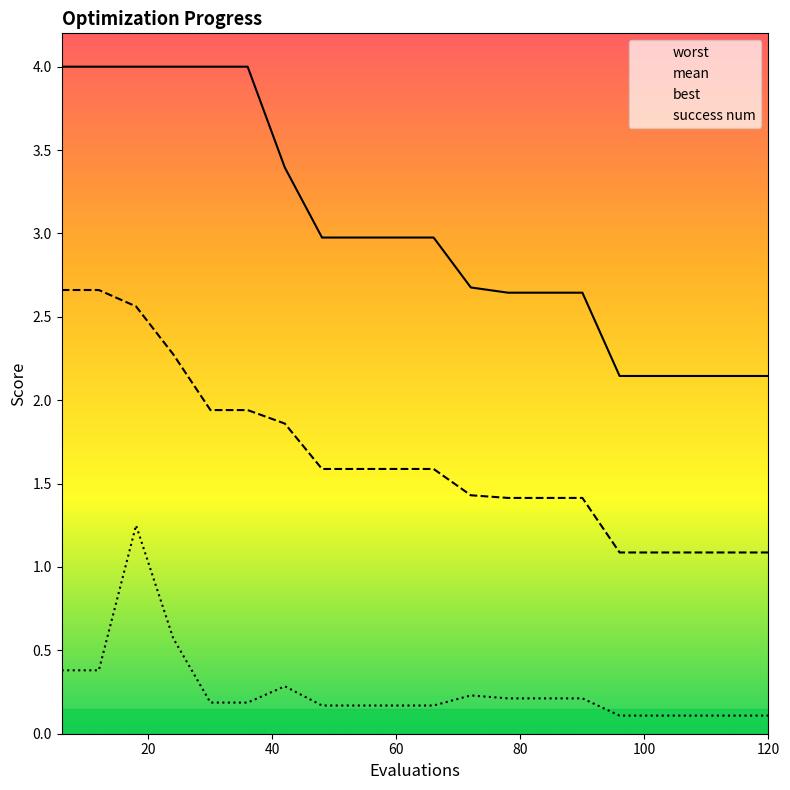

Between 72 and 90, which is larger?

72